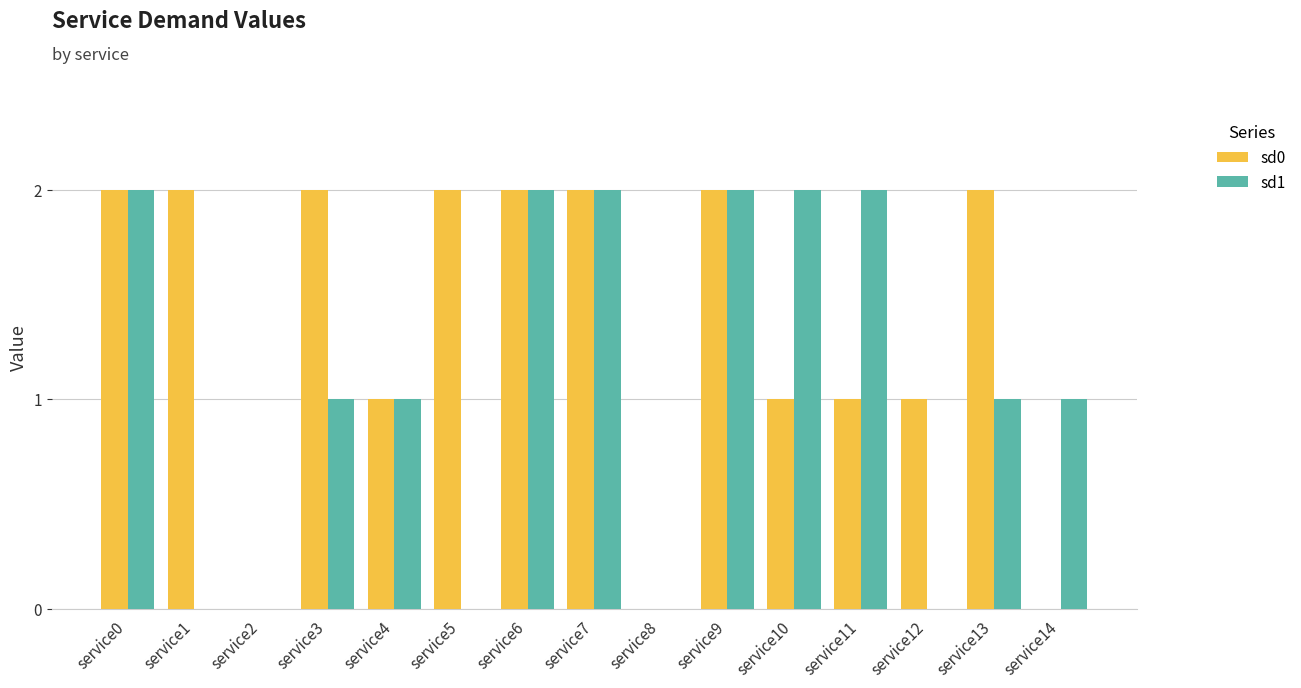

The sd1 series shows 0 at service2. True or false?

True